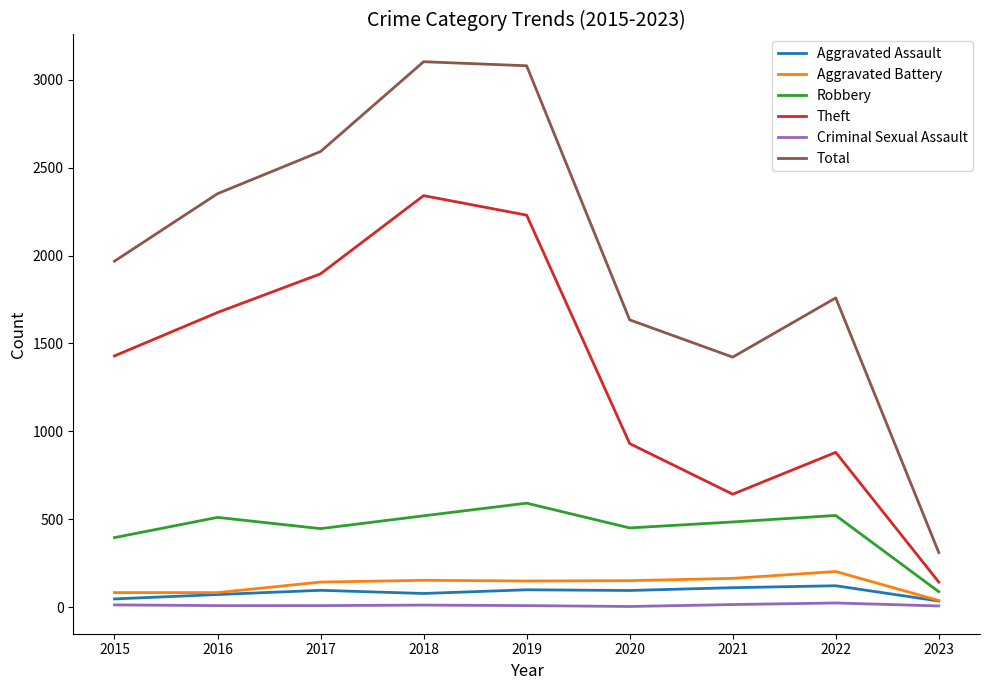

List the series in order of their peak value, highest first.

Total, Theft, Robbery, Aggravated Battery, Aggravated Assault, Criminal Sexual Assault